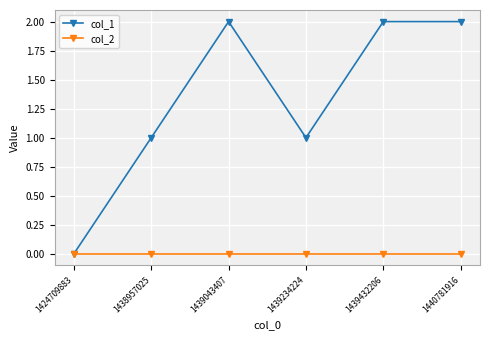

Rank the series by their maximum value, from highest to lowest.

col_1, col_2